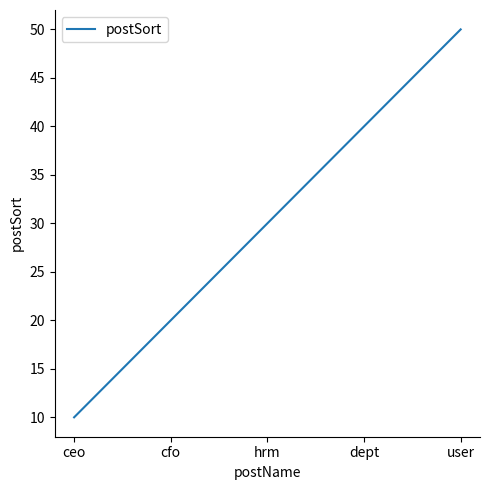

What position from the left is hrm?

3